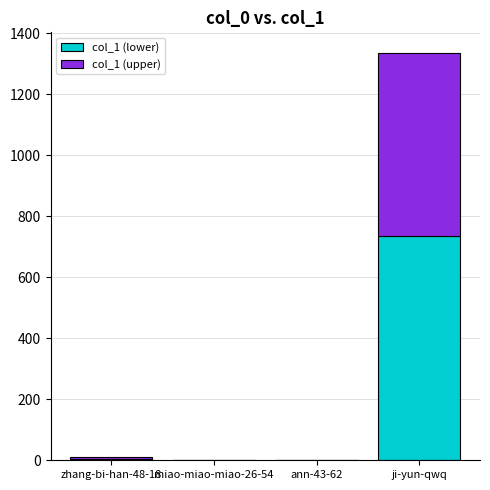

True or false: col_1 (lower) has a value of 734.8 at ji-yun-qwq.

True